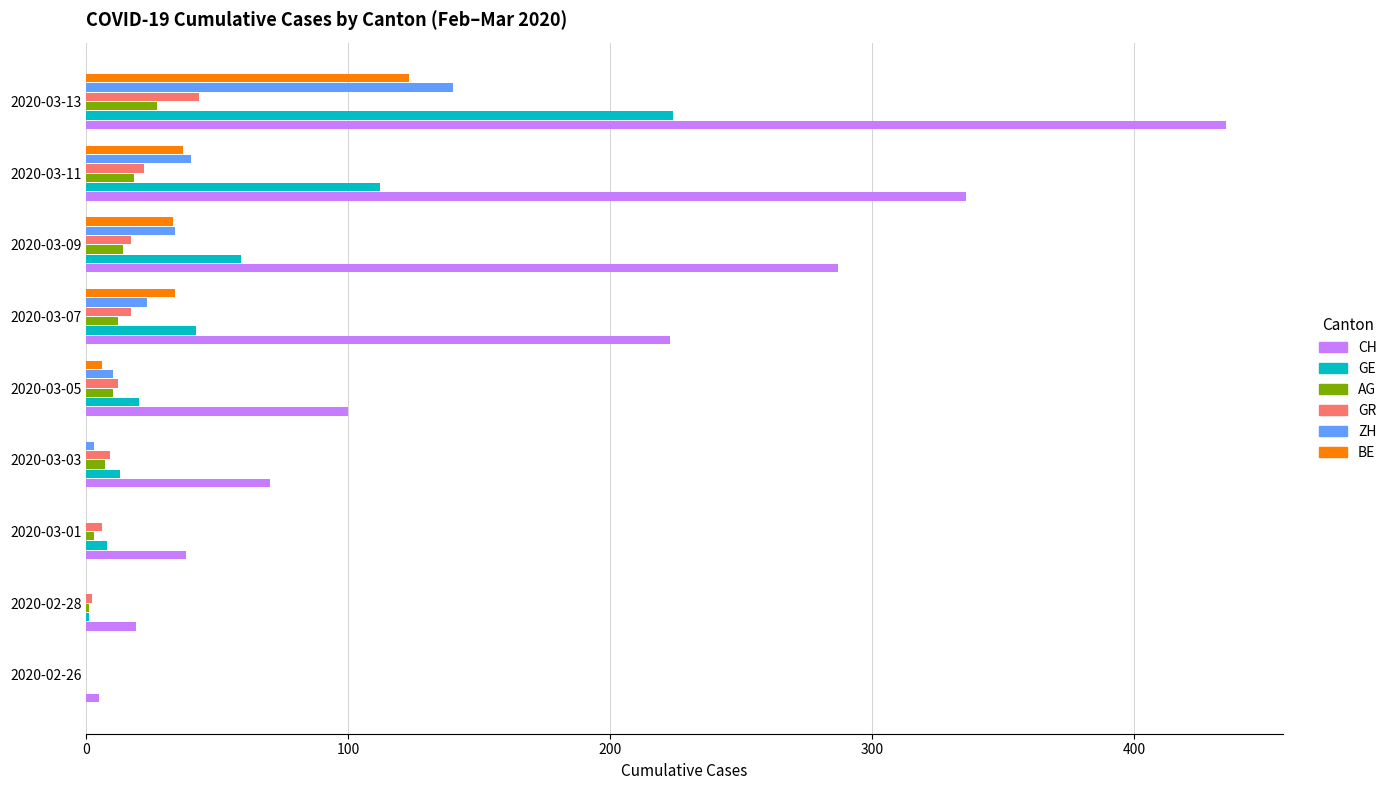

What is the average value of the ZH series?

28